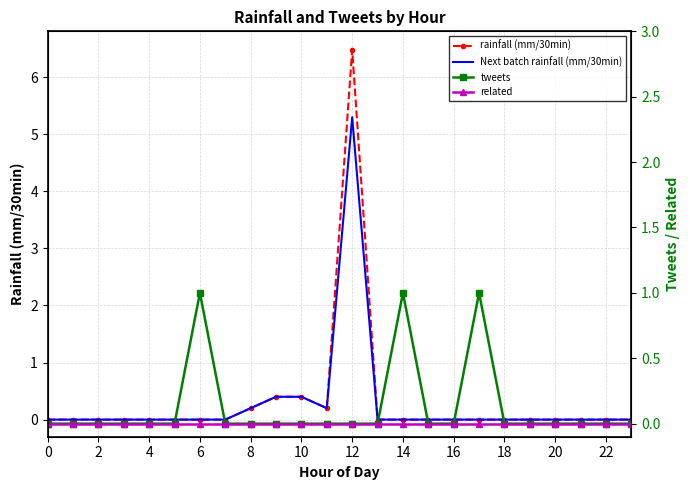

At which label does rainfall (mm/30min) reach its peak?

12